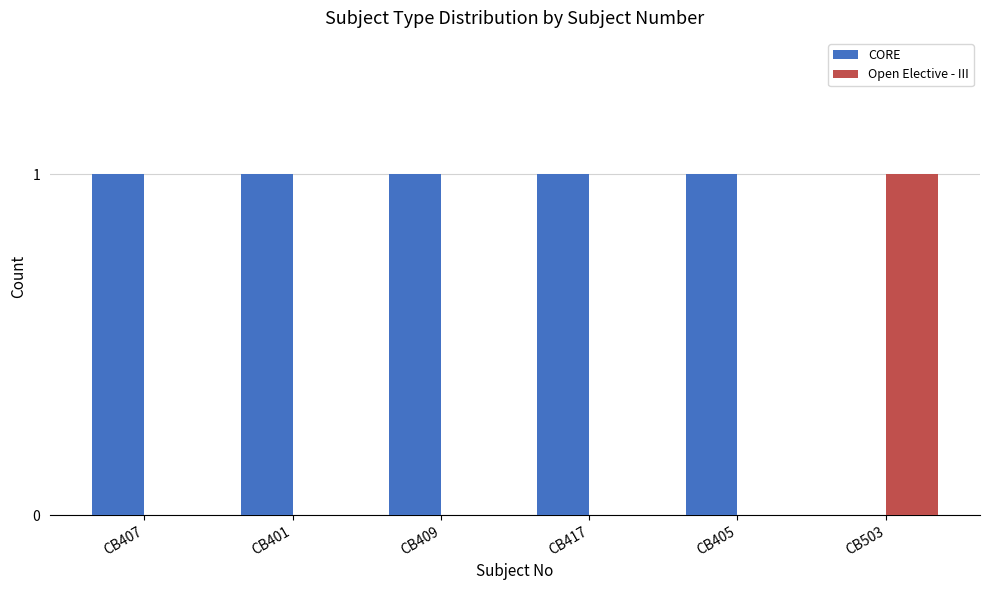

Reading left to right, extract all data points from this chart.

CORE: 1	1	1	1	1	0
Open Elective - III: 0	0	0	0	0	1